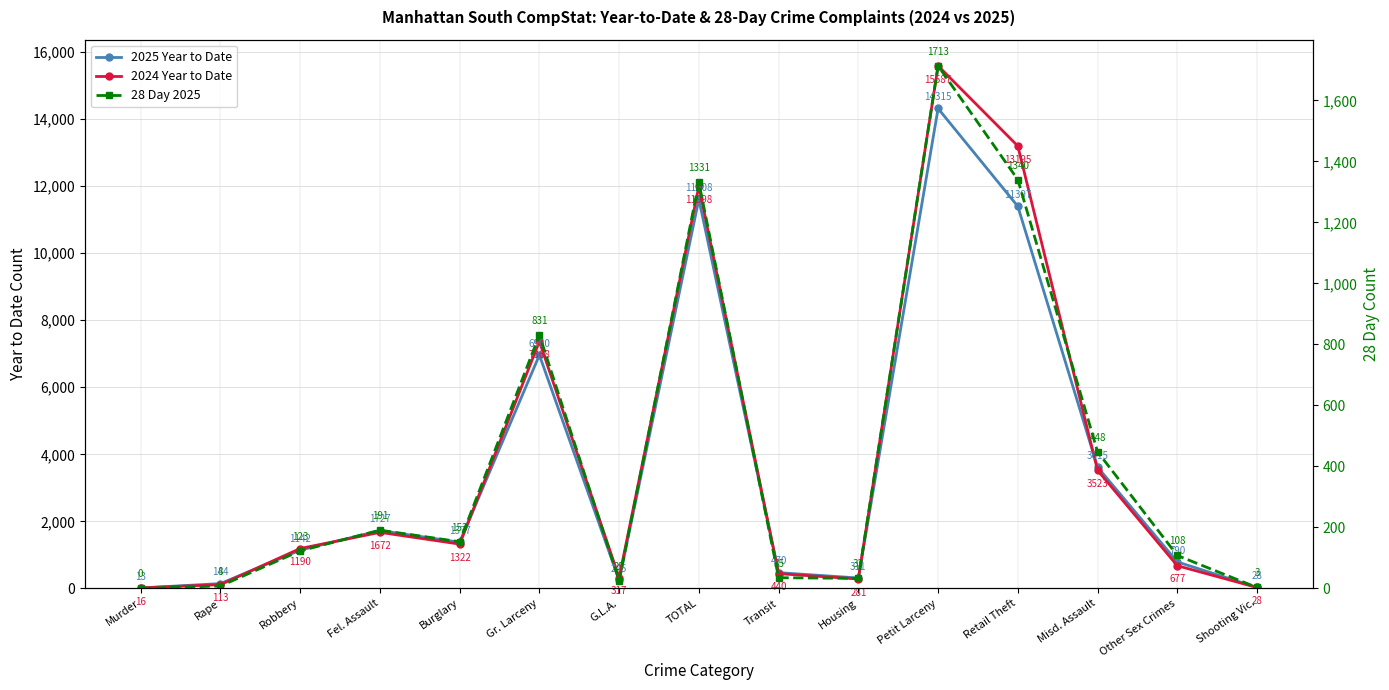

True or false: 28 Day 2025 and 2024 Year to Date intersect in this chart.

False